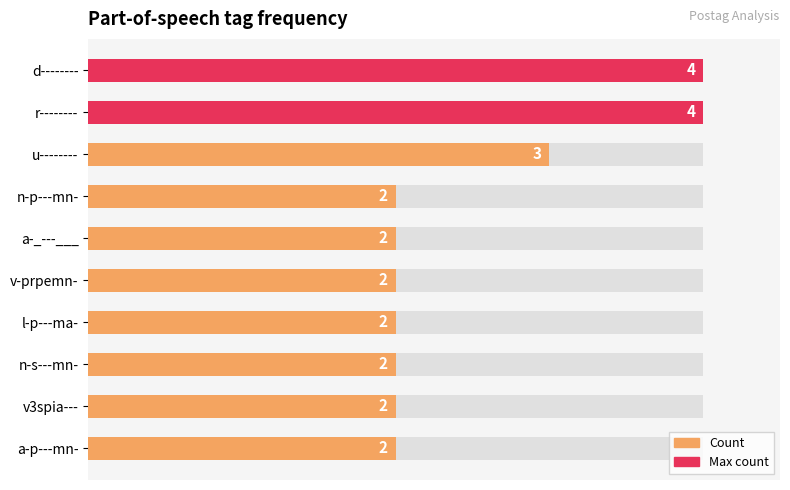

The chart shows a value of 2 at a-_---___. True or false?

True